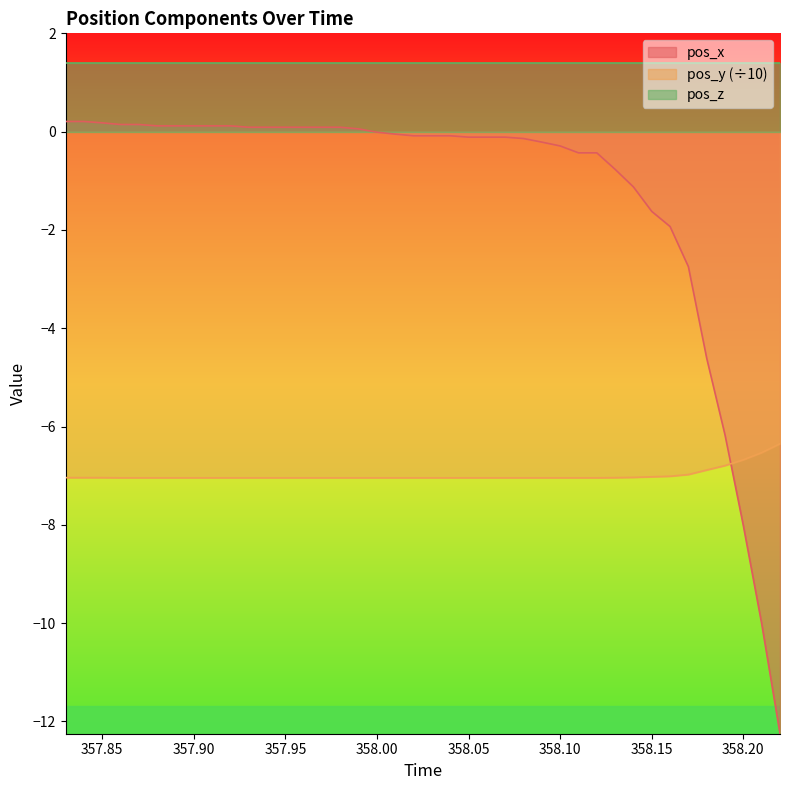

Rank the series by their maximum value, from lowest to highest.

pos_y (÷10), pos_x, pos_z